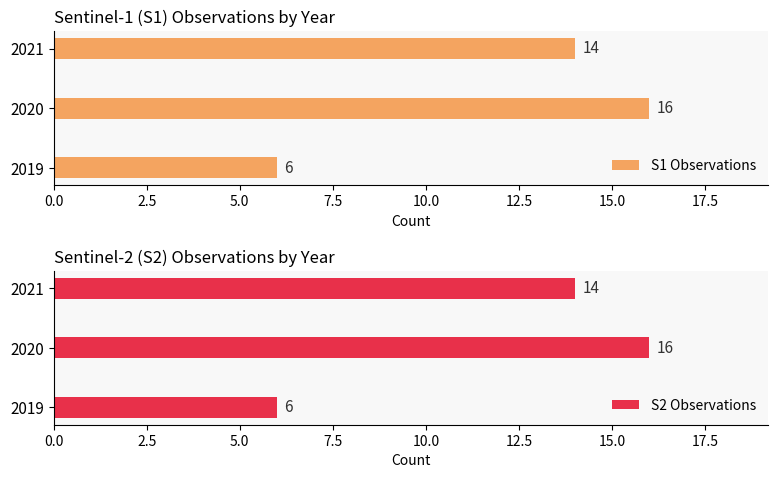

What is the difference between the S1 Observations values at 2021 and 2020?

2